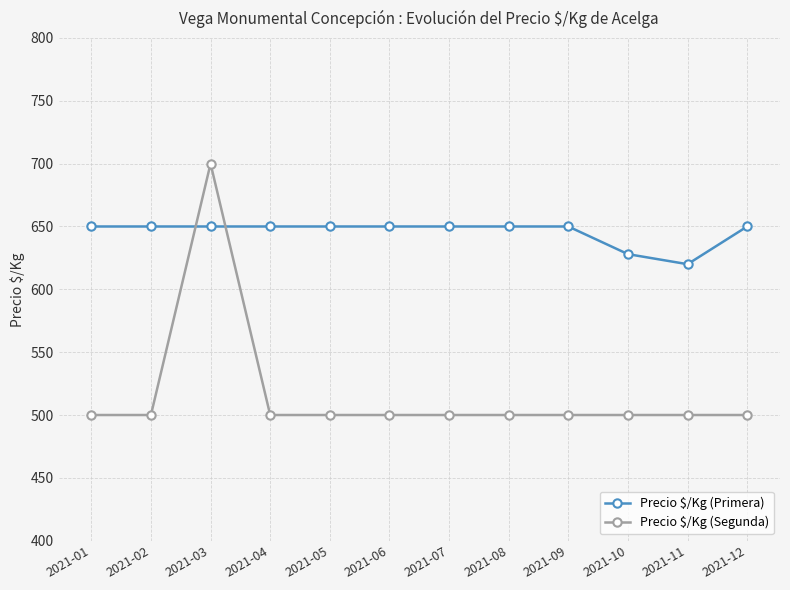

What is the difference between the highest and lowest values at 2021-06?

150